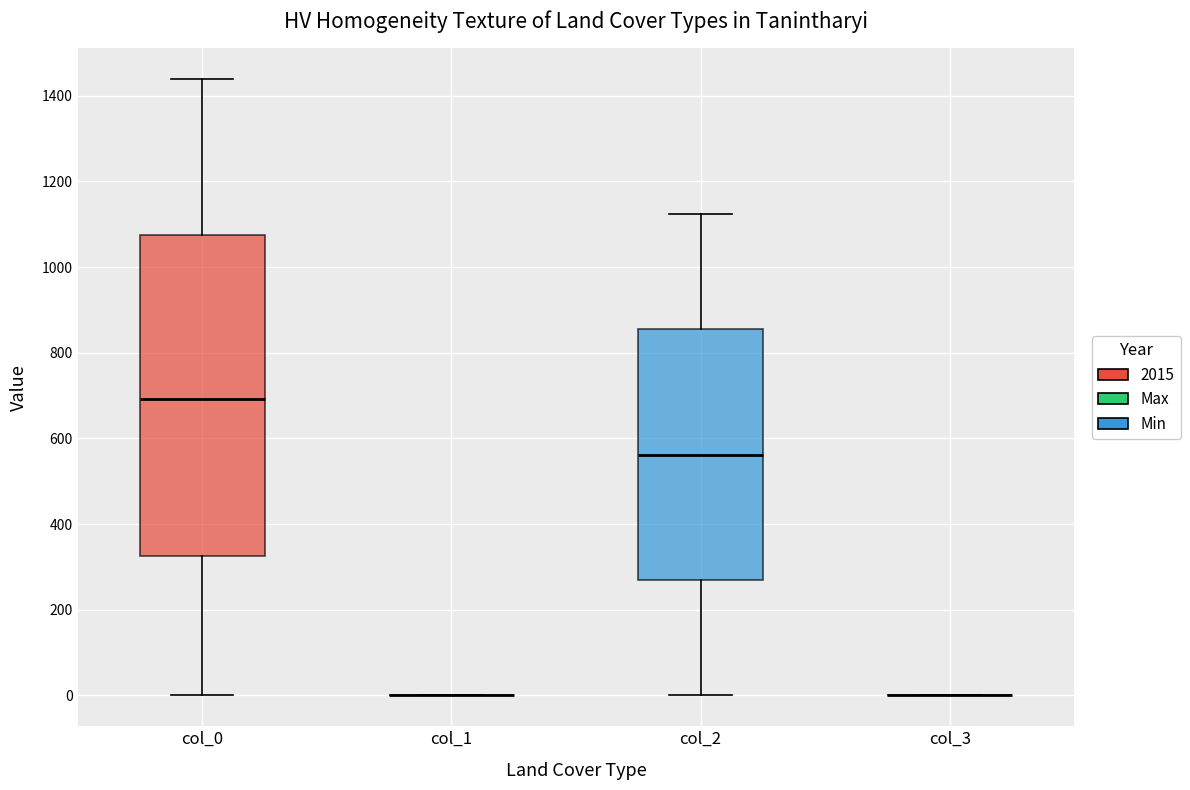

Which box is the tallest, from its lower edge to its upper edge?

col_0